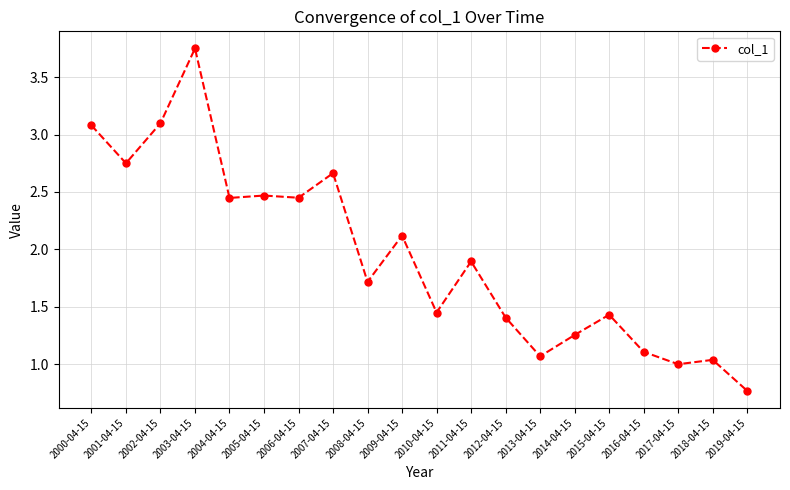

True or false: the data shows 1.4 at 2015-04-15.

True